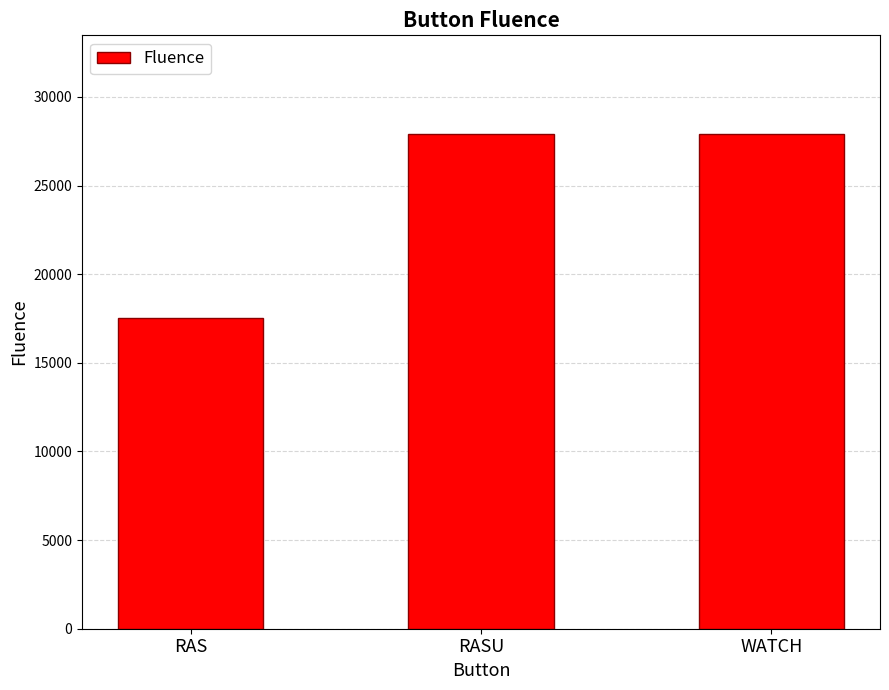

What is the smallest value displayed?

17505